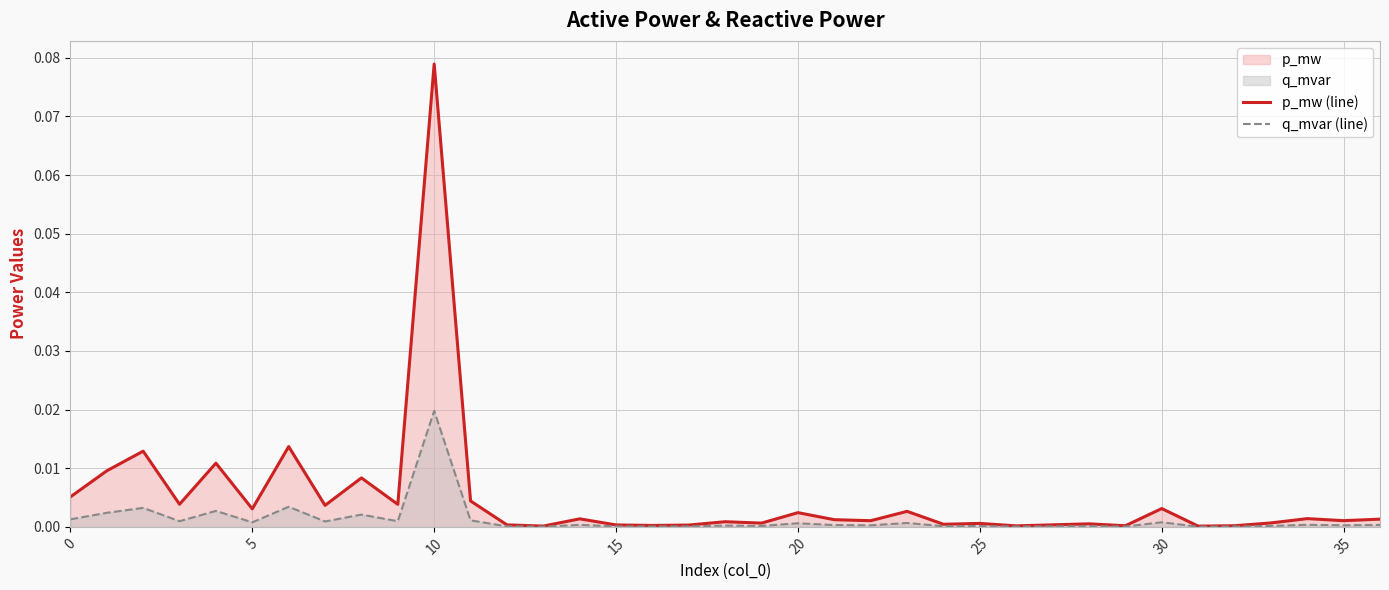

Reading left to right, transcribe all the data shown in this chart.

p_mw (line): 0.0	0.0	0.0	0.0	0.0	0.0	0.0	0.0	0.0	0.0	0.1	0.0	0.0	0.0	0.0	0.0	0.0	0.0	0.0	0.0	0.0	0.0	0.0	0.0	0.0	0.0	0.0	0.0	0.0	0.0	0.0	0.0	0.0	0.0	0.0	0.0	0.0
q_mvar (line): 0.0	0.0	0.0	0.0	0.0	0.0	0.0	0.0	0.0	0.0	0.0	0.0	0.0	0.0	0.0	0.0	0.0	0.0	0.0	0.0	0.0	0.0	0.0	0.0	0.0	0.0	0.0	0.0	0.0	0.0	0.0	0.0	0.0	0.0	0.0	0.0	0.0